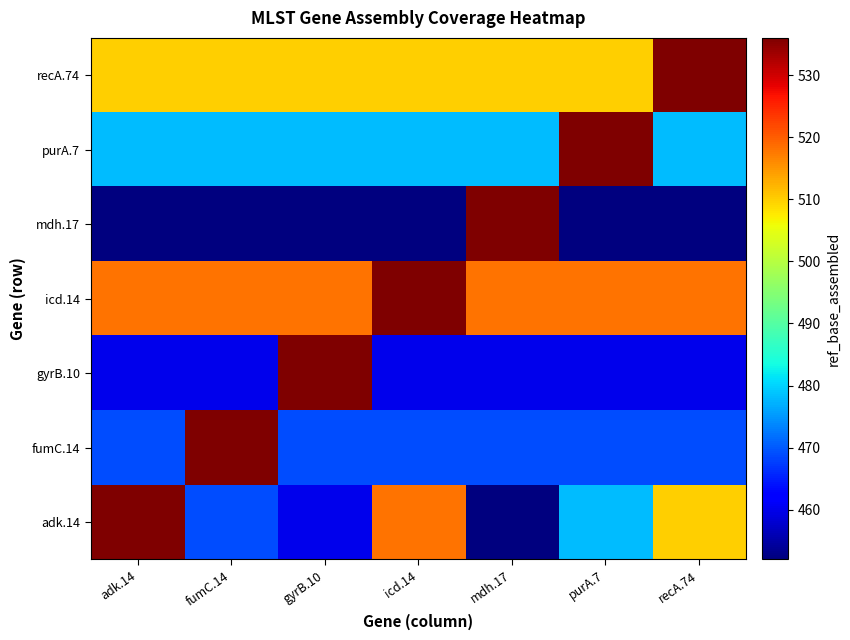

Between fumC.14 and icd.14, which is larger?

icd.14